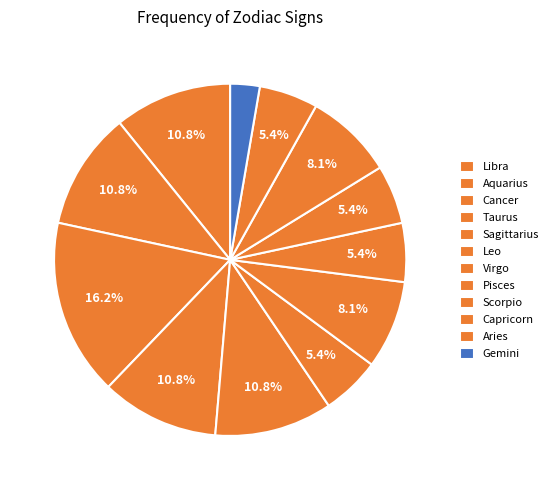

How many slices are in this pie chart?

12